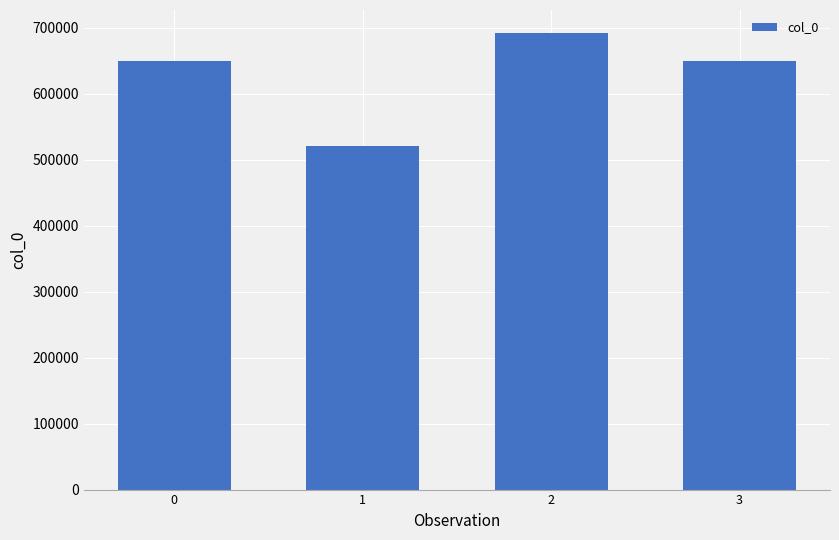

What is the sum of the values at 1 and 0?

1170843